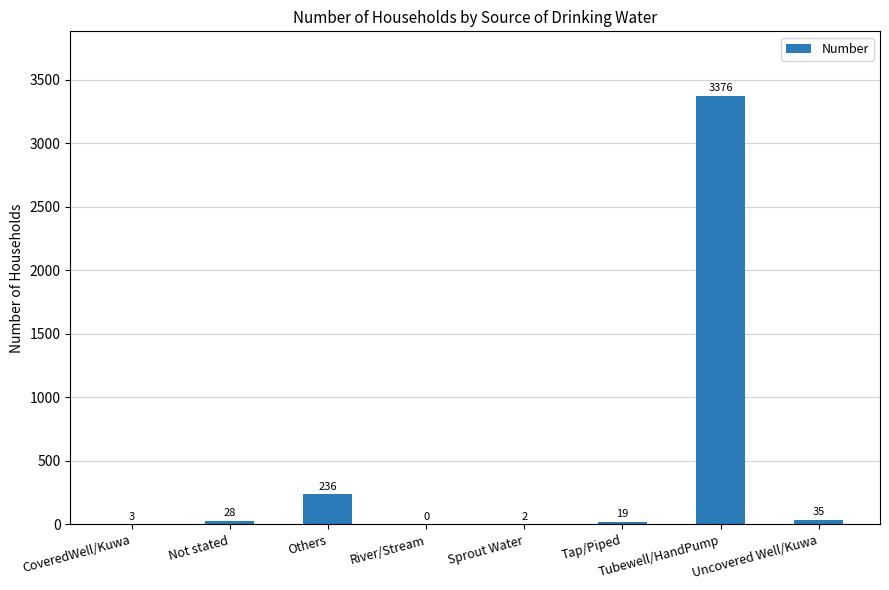

What is the sum of the values at Sprout Water and Not stated?

30